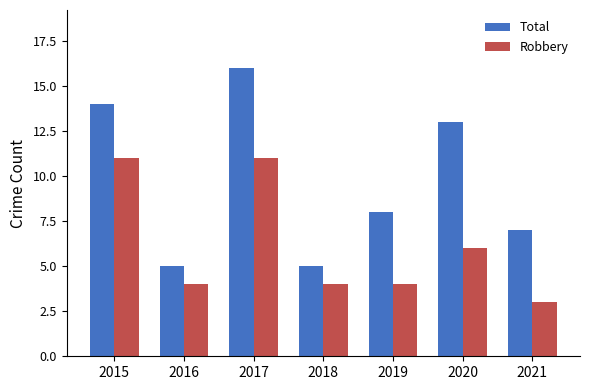

Which series changed the most between 2017 and 2021?

Total